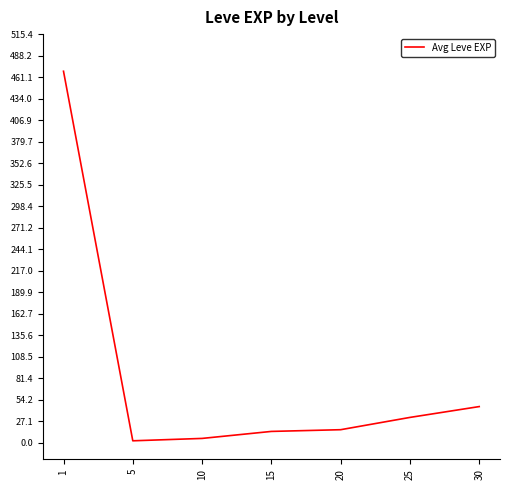

What is the difference between the second highest and minimum values?

43.2